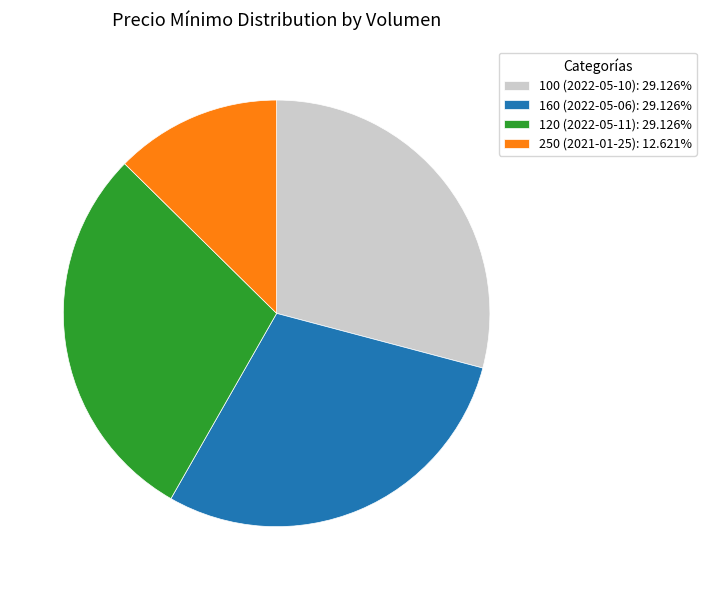

Which slice is the smallest?

250 (2021-01-25)